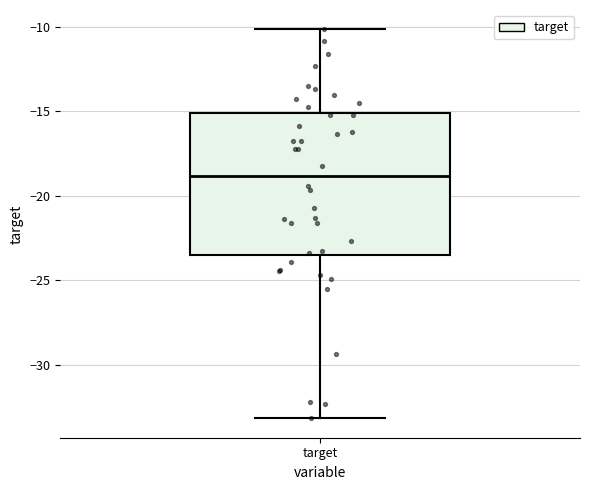

Read this box plot against the y-axis: the position of the median line, the range covered by the box, and the ends of both whiskers. The values are not printed on the chart, so give them approximately, as read against the axis.

median -19.0, box -23.5 to -15.0, whiskers -33.0 to -10.0